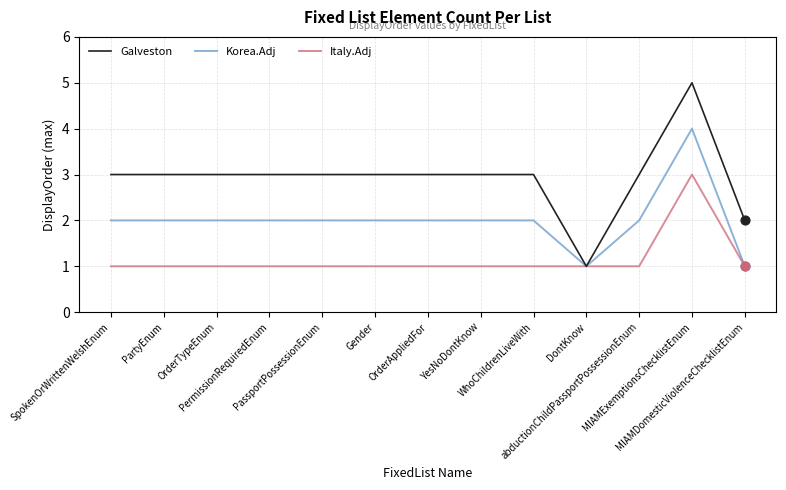

Is the value of Galveston at abductionChildPassportPossessionEnum greater than the value of Korea.Adj at PartyEnum?

Yes